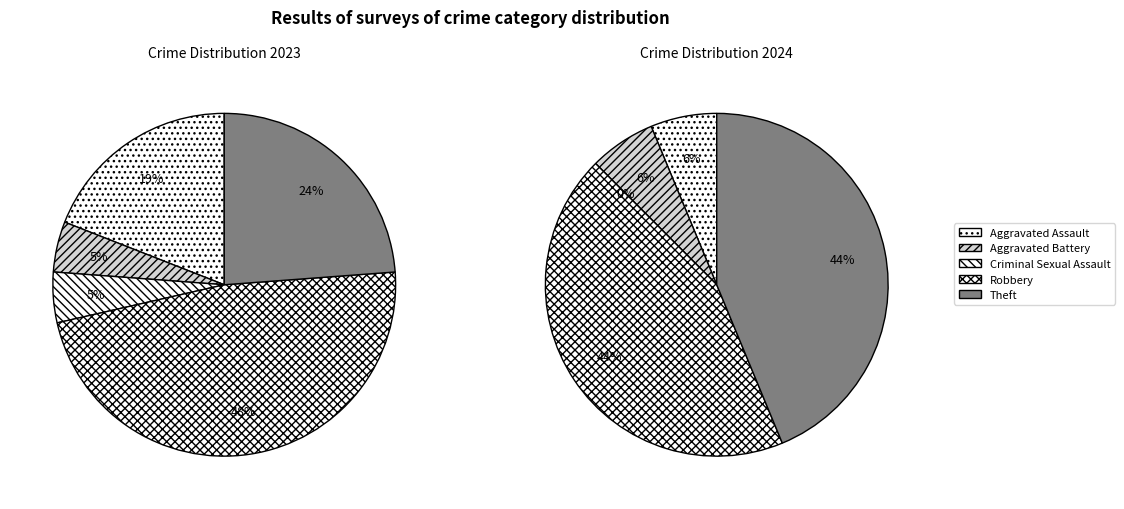

Which series has the widest spread of values?

values_2023